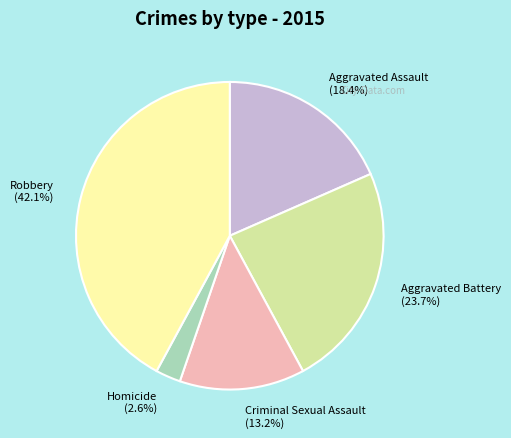

Combined, what portion of the pie is Homicide and Aggravated Battery?

26.3%